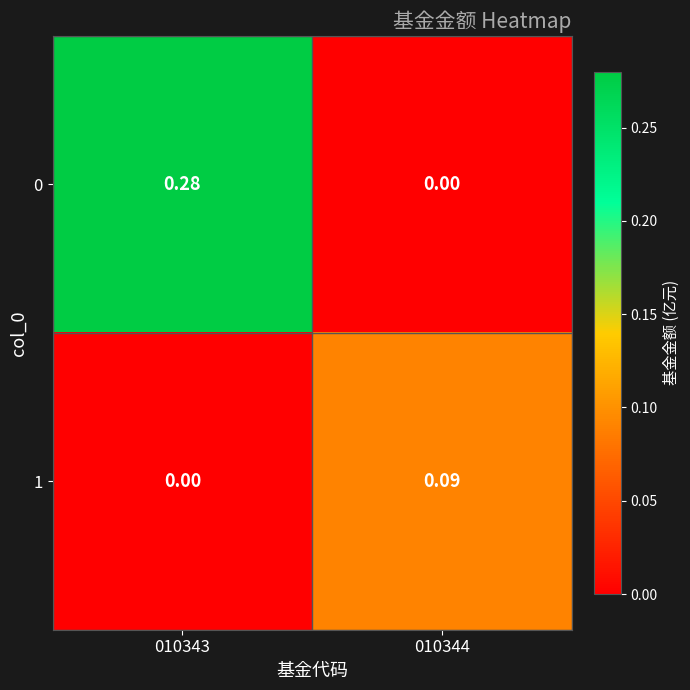

How many values in 0 are above zero?

1